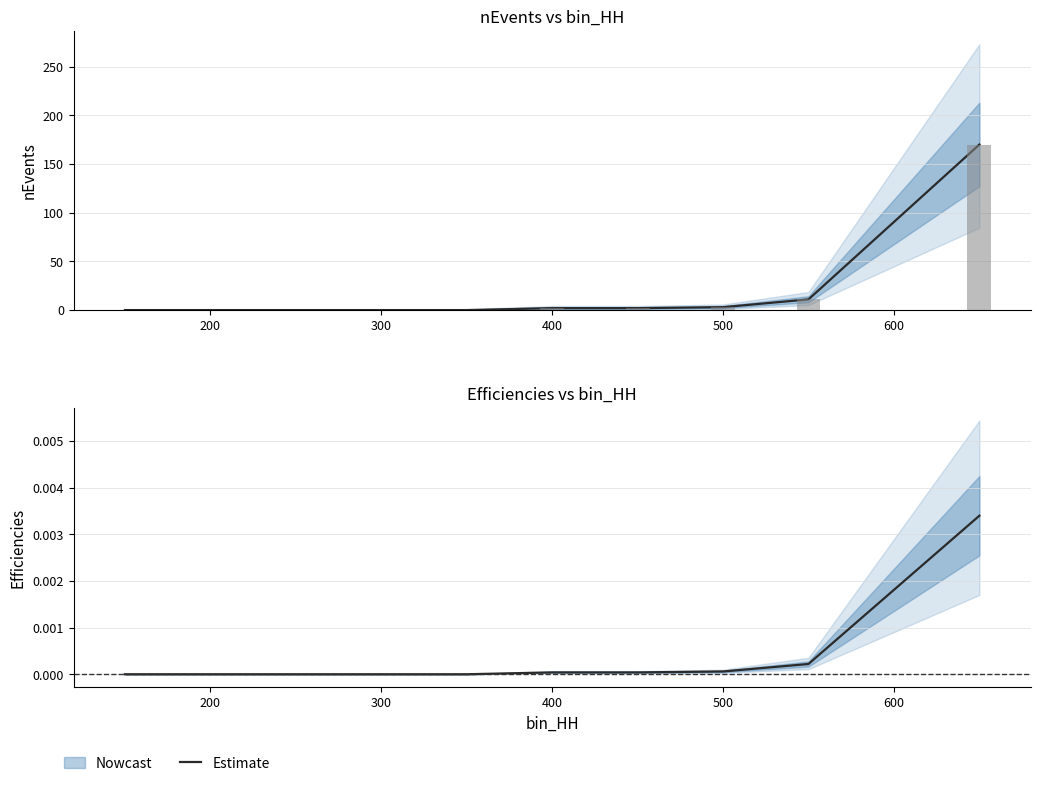

How many data points are above 0?

5